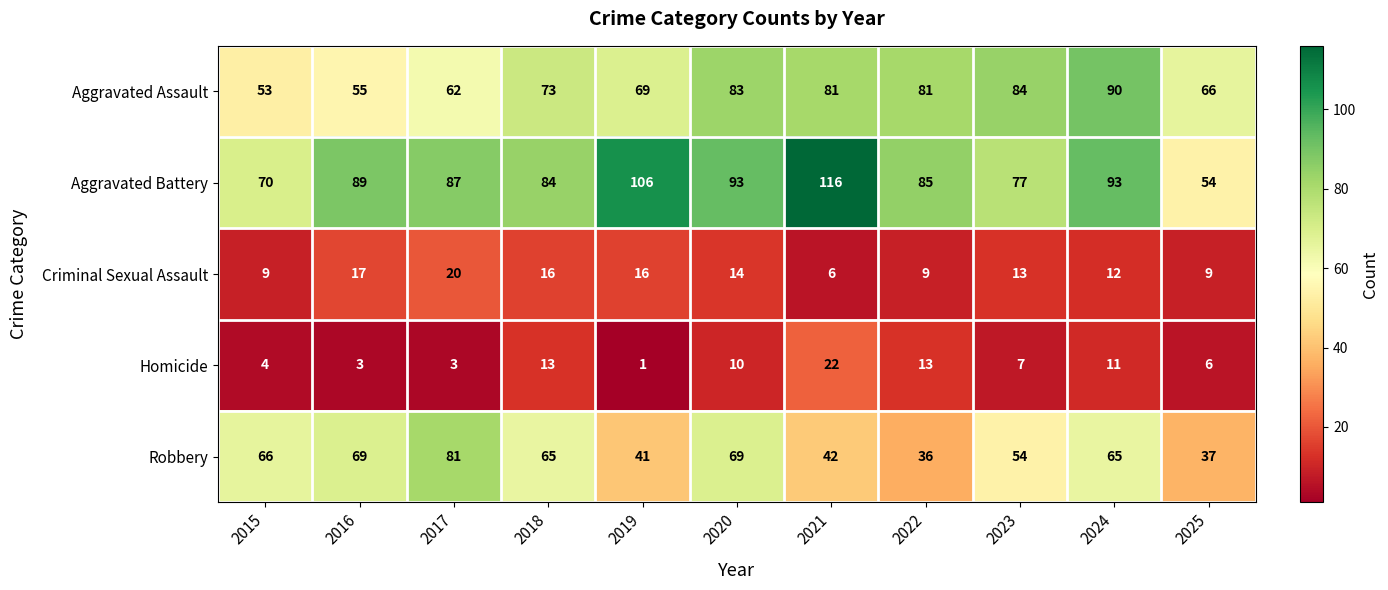

At 2018, list the series in order from largest to smallest.

Aggravated Battery, Aggravated Assault, Robbery, Criminal Sexual Assault, Homicide